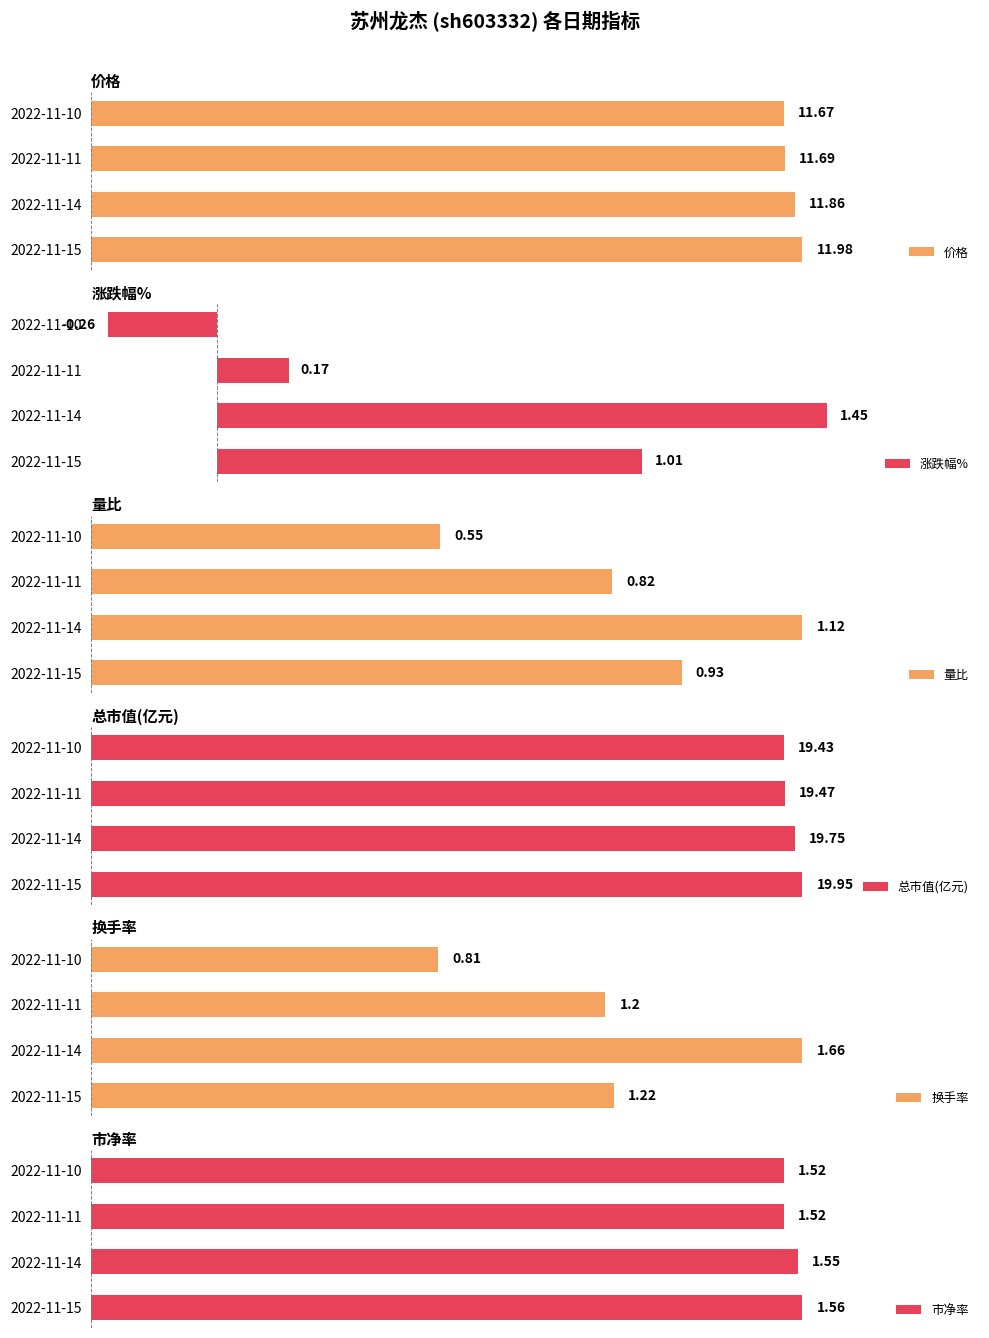

How many series are shown in this chart?

6